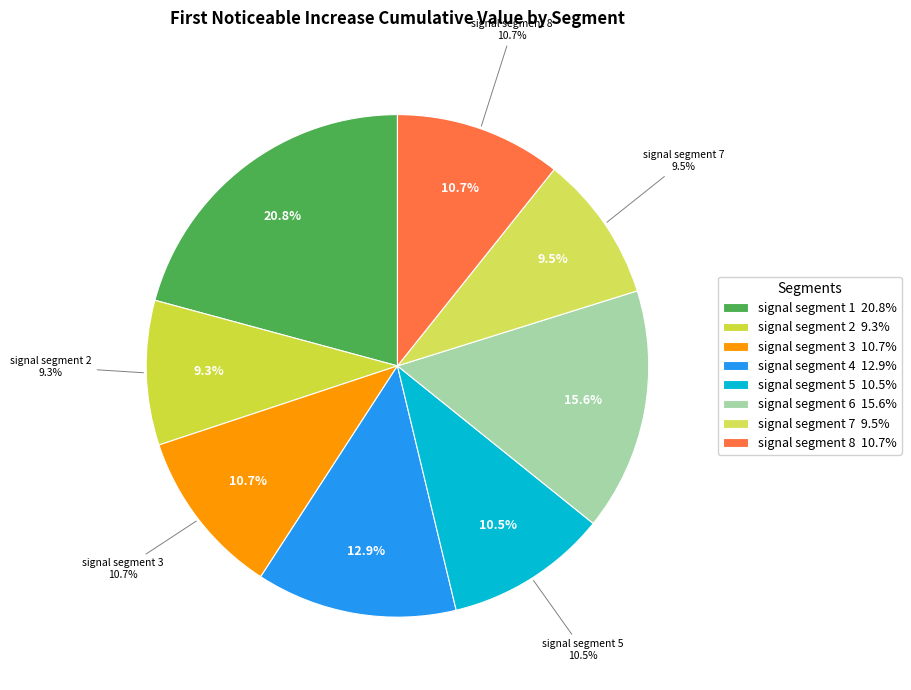

How many slices are in this pie chart?

8